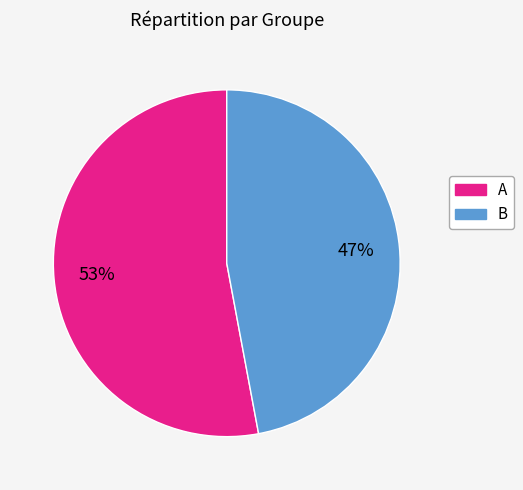

The B slice represents 57% of the pie. True or false?

False